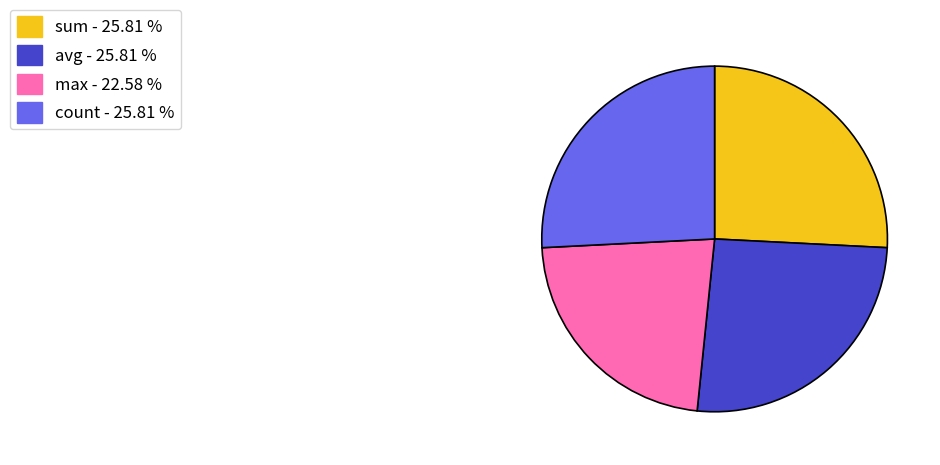

Does any single category account for the majority?

No